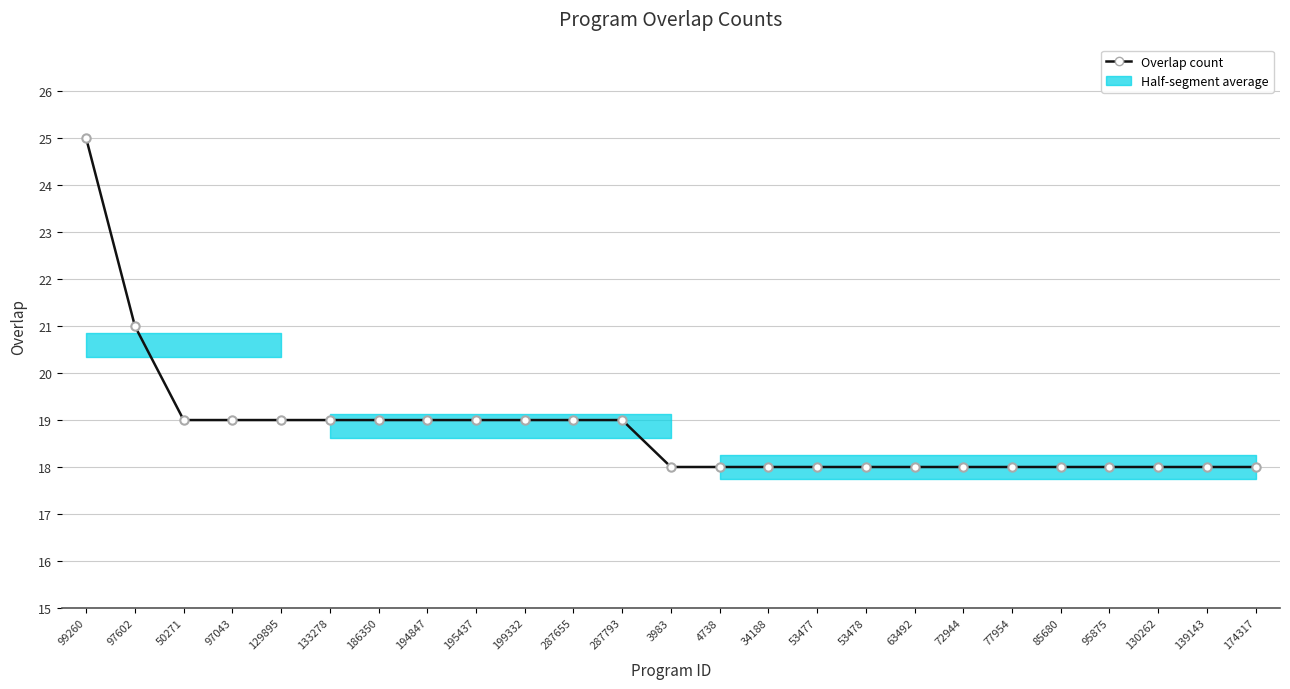

Which has a higher value, 199332 or 63492?

199332